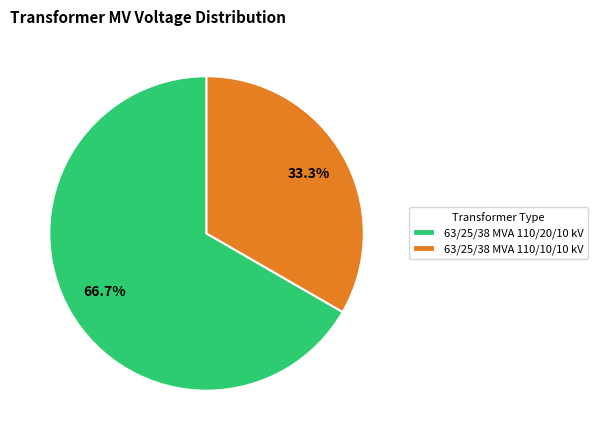

To the nearest percent, what percentage of the pie is 63/25/38 MVA 110/10/10 kV?

33%